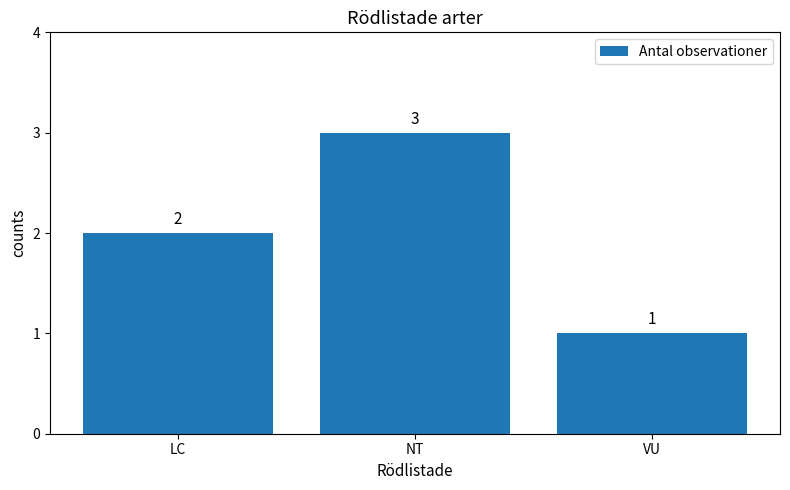

Between LC and VU, which is larger?

LC